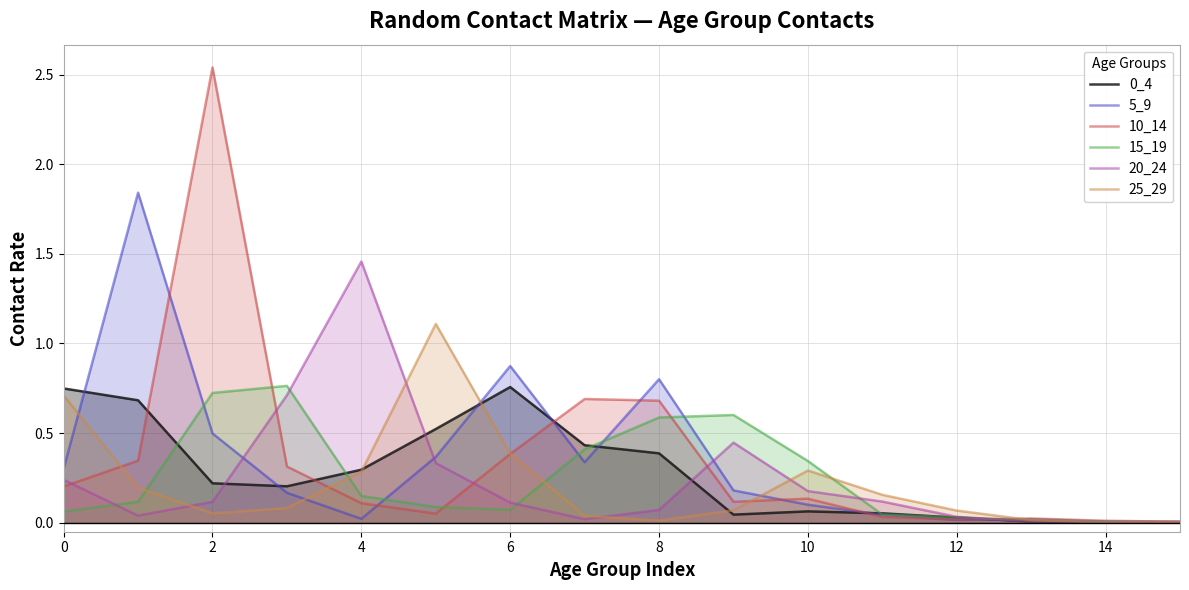

The 20_24 series shows 0.4 at 0. True or false?

False